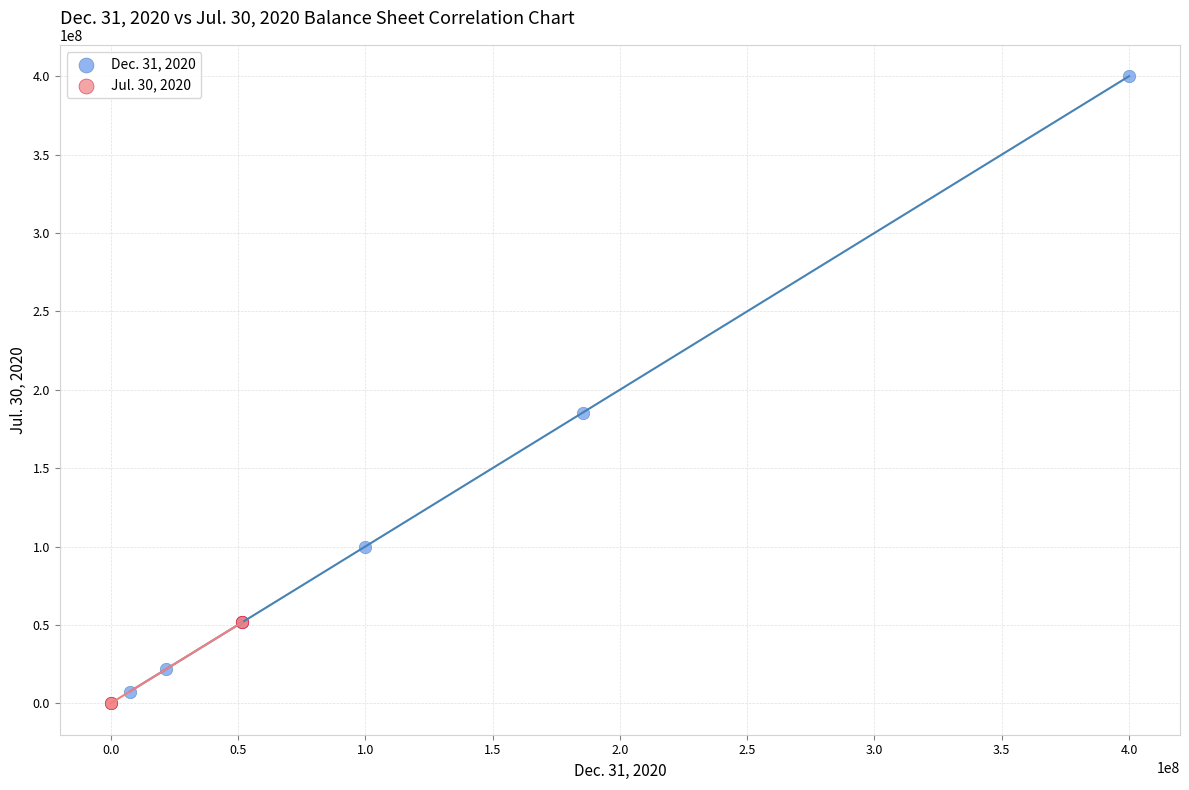

Which series contains the highest Y value?

Dec. 31, 2020